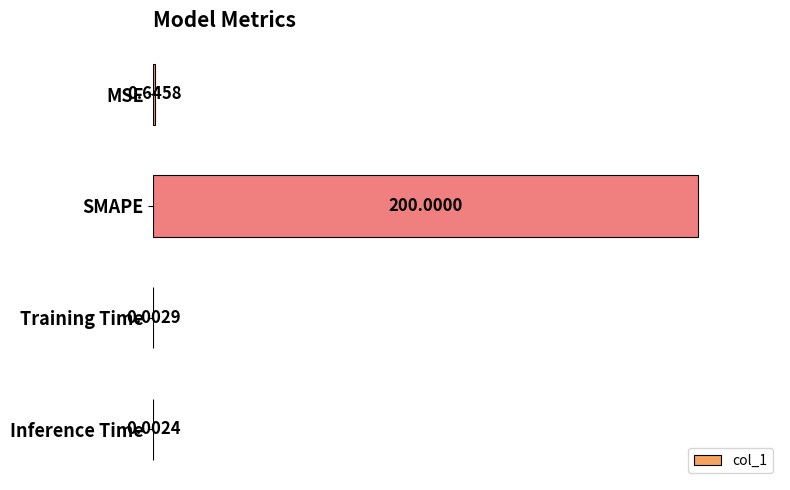

Between MSE and Training Time, which is larger?

MSE